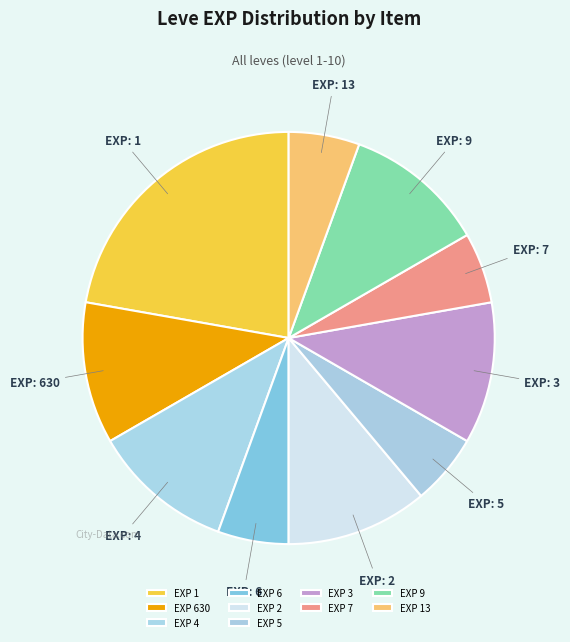

What is the largest slice in the pie chart?

EXP 1